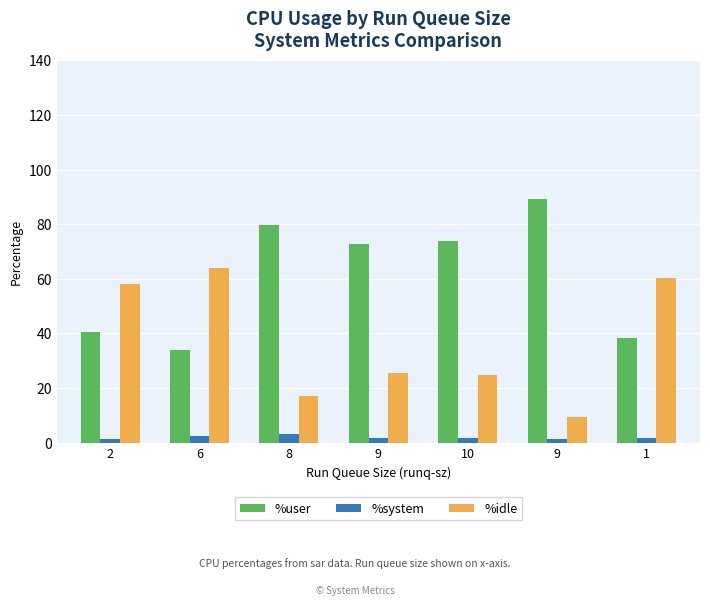

Count the number of data series in this chart.

3